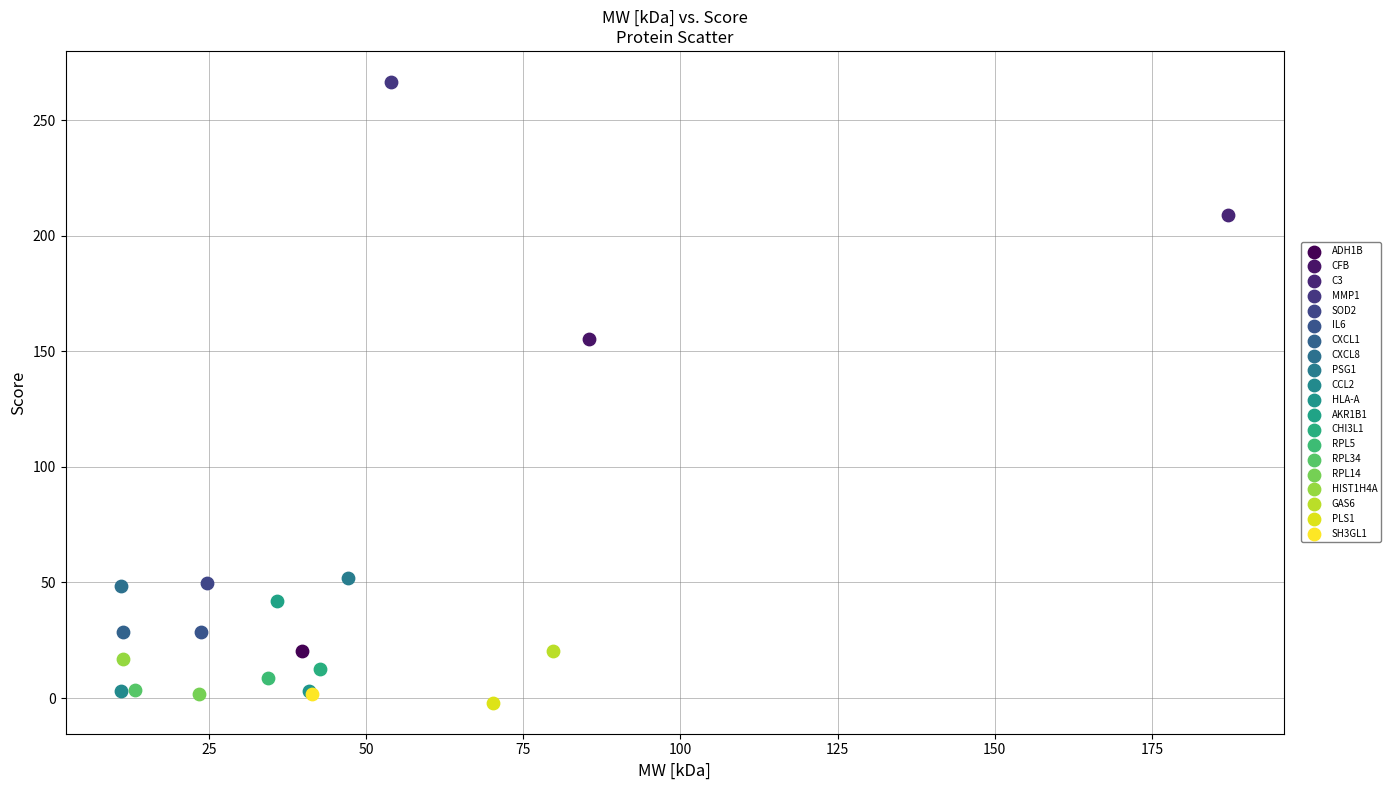

Which series reaches the minimum Y coordinate?

PLS1